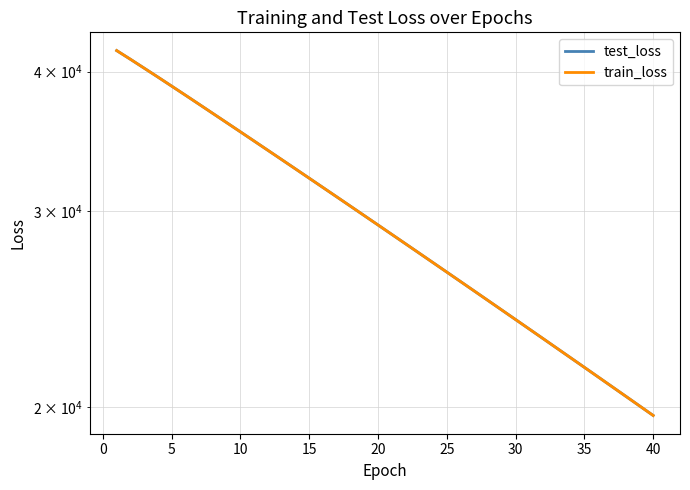

What is the sum of all train_loss values?

1180468.8